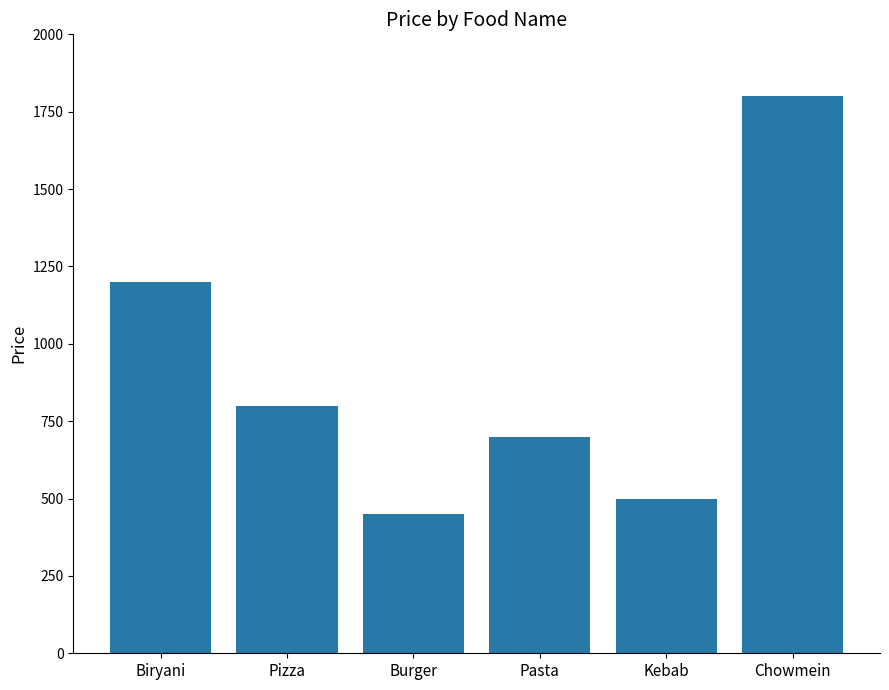

What position from the right is Chowmein?

1